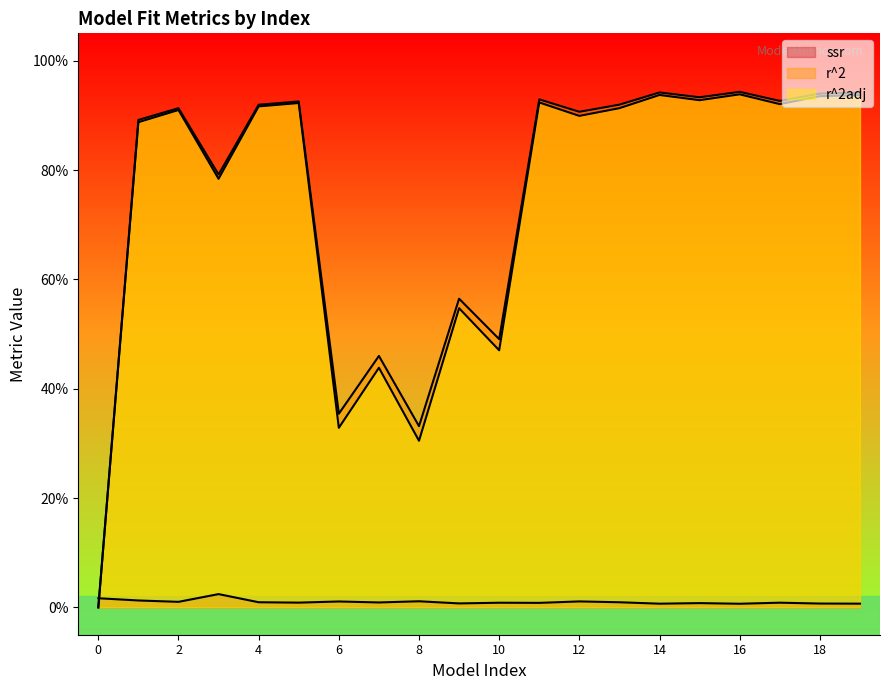

Rank the categories by ssr value from lowest to highest.

16, 14, 19, 18, 9, 15, 11, 10, 17, 5, 7, 13, 4, 2, 6, 12, 8, 1, 0, 3